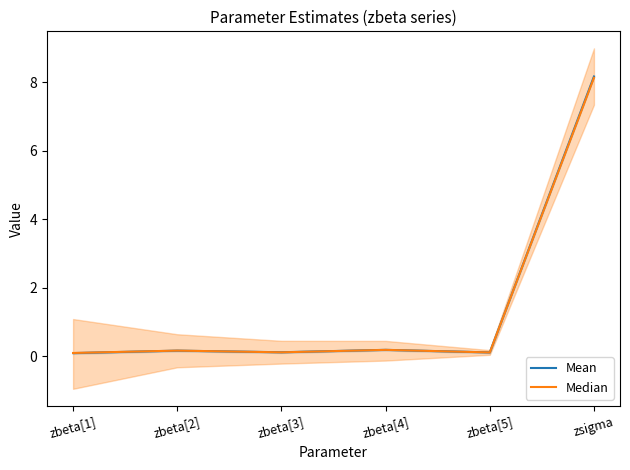

Rank the series by their average value, from lowest to highest.

Median, Mean